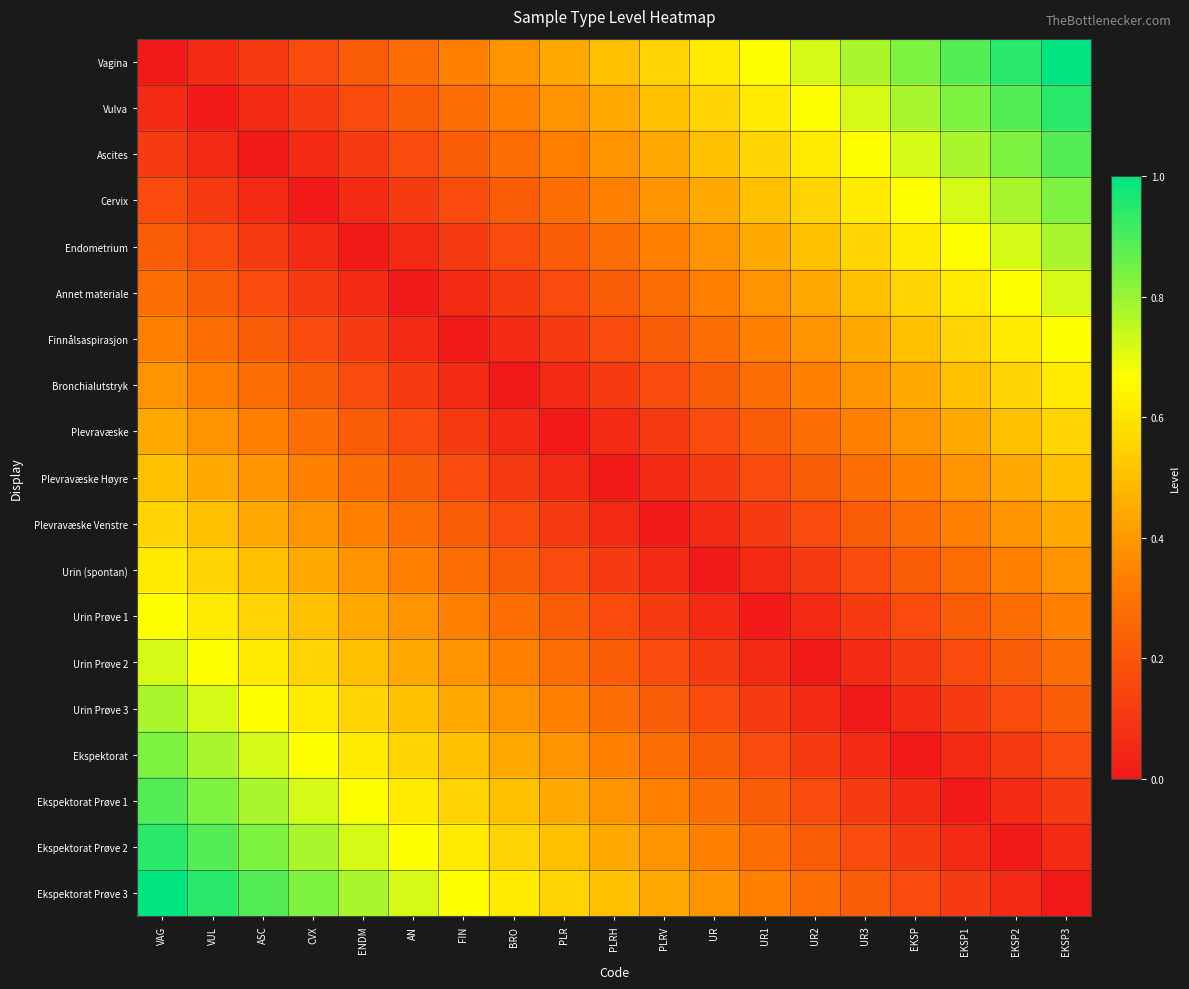

Reading left to right, list all the values displayed in this chart.

Vagina: VAG=0.0	VUL=0.1	ASC=0.1	CVX=0.2	ENDM=0.2	AN=0.3	FIN=0.3	BRO=0.4	PLR=0.4	PLRH=0.5	PLRV=0.6	UR=0.6	UR1=0.7	UR2=0.7	UR3=0.8	EKSP=0.8	EKSP1=0.9	EKSP2=0.9	EKSP3=1.0
Vulva: VAG=0.1	VUL=0.0	ASC=0.1	CVX=0.1	ENDM=0.2	AN=0.2	FIN=0.3	BRO=0.3	PLR=0.4	PLRH=0.4	PLRV=0.5	UR=0.6	UR1=0.6	UR2=0.7	UR3=0.7	EKSP=0.8	EKSP1=0.8	EKSP2=0.9	EKSP3=0.9
Ascites: VAG=0.1	VUL=0.1	ASC=0.0	CVX=0.1	ENDM=0.1	AN=0.2	FIN=0.2	BRO=0.3	PLR=0.3	PLRH=0.4	PLRV=0.4	UR=0.5	UR1=0.6	UR2=0.6	UR3=0.7	EKSP=0.7	EKSP1=0.8	EKSP2=0.8	EKSP3=0.9
Cervix: VAG=0.2	VUL=0.1	ASC=0.1	CVX=0.0	ENDM=0.1	AN=0.1	FIN=0.2	BRO=0.2	PLR=0.3	PLRH=0.3	PLRV=0.4	UR=0.4	UR1=0.5	UR2=0.6	UR3=0.6	EKSP=0.7	EKSP1=0.7	EKSP2=0.8	EKSP3=0.8
Endometrium: VAG=0.2	VUL=0.2	ASC=0.1	CVX=0.1	ENDM=0.0	AN=0.1	FIN=0.1	BRO=0.2	PLR=0.2	PLRH=0.3	PLRV=0.3	UR=0.4	UR1=0.4	UR2=0.5	UR3=0.6	EKSP=0.6	EKSP1=0.7	EKSP2=0.7	EKSP3=0.8
Annet materiale: VAG=0.3	VUL=0.2	ASC=0.2	CVX=0.1	ENDM=0.1	AN=0.0	FIN=0.1	BRO=0.1	PLR=0.2	PLRH=0.2	PLRV=0.3	UR=0.3	UR1=0.4	UR2=0.4	UR3=0.5	EKSP=0.6	EKSP1=0.6	EKSP2=0.7	EKSP3=0.7
Finnålsaspirasjon: VAG=0.3	VUL=0.3	ASC=0.2	CVX=0.2	ENDM=0.1	AN=0.1	FIN=0.0	BRO=0.1	PLR=0.1	PLRH=0.2	PLRV=0.2	UR=0.3	UR1=0.3	UR2=0.4	UR3=0.4	EKSP=0.5	EKSP1=0.6	EKSP2=0.6	EKSP3=0.7
Bronchialutstryk: VAG=0.4	VUL=0.3	ASC=0.3	CVX=0.2	ENDM=0.2	AN=0.1	FIN=0.1	BRO=0.0	PLR=0.1	PLRH=0.1	PLRV=0.2	UR=0.2	UR1=0.3	UR2=0.3	UR3=0.4	EKSP=0.4	EKSP1=0.5	EKSP2=0.6	EKSP3=0.6
Plevravæske: VAG=0.4	VUL=0.4	ASC=0.3	CVX=0.3	ENDM=0.2	AN=0.2	FIN=0.1	BRO=0.1	PLR=0.0	PLRH=0.1	PLRV=0.1	UR=0.2	UR1=0.2	UR2=0.3	UR3=0.3	EKSP=0.4	EKSP1=0.4	EKSP2=0.5	EKSP3=0.6
Plevravæske Høyre: VAG=0.5	VUL=0.4	ASC=0.4	CVX=0.3	ENDM=0.3	AN=0.2	FIN=0.2	BRO=0.1	PLR=0.1	PLRH=0.0	PLRV=0.1	UR=0.1	UR1=0.2	UR2=0.2	UR3=0.3	EKSP=0.3	EKSP1=0.4	EKSP2=0.4	EKSP3=0.5
Plevravæske Venstre: VAG=0.6	VUL=0.5	ASC=0.4	CVX=0.4	ENDM=0.3	AN=0.3	FIN=0.2	BRO=0.2	PLR=0.1	PLRH=0.1	PLRV=0.0	UR=0.1	UR1=0.1	UR2=0.2	UR3=0.2	EKSP=0.3	EKSP1=0.3	EKSP2=0.4	EKSP3=0.4
Urin (spontan): VAG=0.6	VUL=0.6	ASC=0.5	CVX=0.4	ENDM=0.4	AN=0.3	FIN=0.3	BRO=0.2	PLR=0.2	PLRH=0.1	PLRV=0.1	UR=0.0	UR1=0.1	UR2=0.1	UR3=0.2	EKSP=0.2	EKSP1=0.3	EKSP2=0.3	EKSP3=0.4
Urin Prøve 1: VAG=0.7	VUL=0.6	ASC=0.6	CVX=0.5	ENDM=0.4	AN=0.4	FIN=0.3	BRO=0.3	PLR=0.2	PLRH=0.2	PLRV=0.1	UR=0.1	UR1=0.0	UR2=0.1	UR3=0.1	EKSP=0.2	EKSP1=0.2	EKSP2=0.3	EKSP3=0.3
Urin Prøve 2: VAG=0.7	VUL=0.7	ASC=0.6	CVX=0.6	ENDM=0.5	AN=0.4	FIN=0.4	BRO=0.3	PLR=0.3	PLRH=0.2	PLRV=0.2	UR=0.1	UR1=0.1	UR2=0.0	UR3=0.1	EKSP=0.1	EKSP1=0.2	EKSP2=0.2	EKSP3=0.3
Urin Prøve 3: VAG=0.8	VUL=0.7	ASC=0.7	CVX=0.6	ENDM=0.6	AN=0.5	FIN=0.4	BRO=0.4	PLR=0.3	PLRH=0.3	PLRV=0.2	UR=0.2	UR1=0.1	UR2=0.1	UR3=0.0	EKSP=0.1	EKSP1=0.1	EKSP2=0.2	EKSP3=0.2
Ekspektorat: VAG=0.8	VUL=0.8	ASC=0.7	CVX=0.7	ENDM=0.6	AN=0.6	FIN=0.5	BRO=0.4	PLR=0.4	PLRH=0.3	PLRV=0.3	UR=0.2	UR1=0.2	UR2=0.1	UR3=0.1	EKSP=0.0	EKSP1=0.1	EKSP2=0.1	EKSP3=0.2
Ekspektorat Prøve 1: VAG=0.9	VUL=0.8	ASC=0.8	CVX=0.7	ENDM=0.7	AN=0.6	FIN=0.6	BRO=0.5	PLR=0.4	PLRH=0.4	PLRV=0.3	UR=0.3	UR1=0.2	UR2=0.2	UR3=0.1	EKSP=0.1	EKSP1=0.0	EKSP2=0.1	EKSP3=0.1
Ekspektorat Prøve 2: VAG=0.9	VUL=0.9	ASC=0.8	CVX=0.8	ENDM=0.7	AN=0.7	FIN=0.6	BRO=0.6	PLR=0.5	PLRH=0.4	PLRV=0.4	UR=0.3	UR1=0.3	UR2=0.2	UR3=0.2	EKSP=0.1	EKSP1=0.1	EKSP2=0.0	EKSP3=0.1
Ekspektorat Prøve 3: VAG=1.0	VUL=0.9	ASC=0.9	CVX=0.8	ENDM=0.8	AN=0.7	FIN=0.7	BRO=0.6	PLR=0.6	PLRH=0.5	PLRV=0.4	UR=0.4	UR1=0.3	UR2=0.3	UR3=0.2	EKSP=0.2	EKSP1=0.1	EKSP2=0.1	EKSP3=0.0